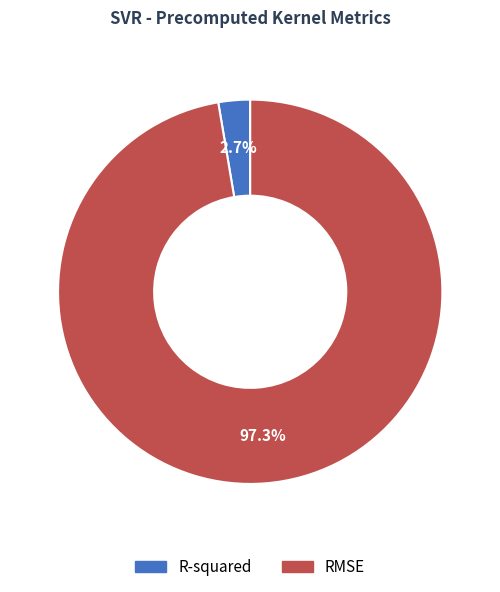

Which slice is the smallest?

R-squared